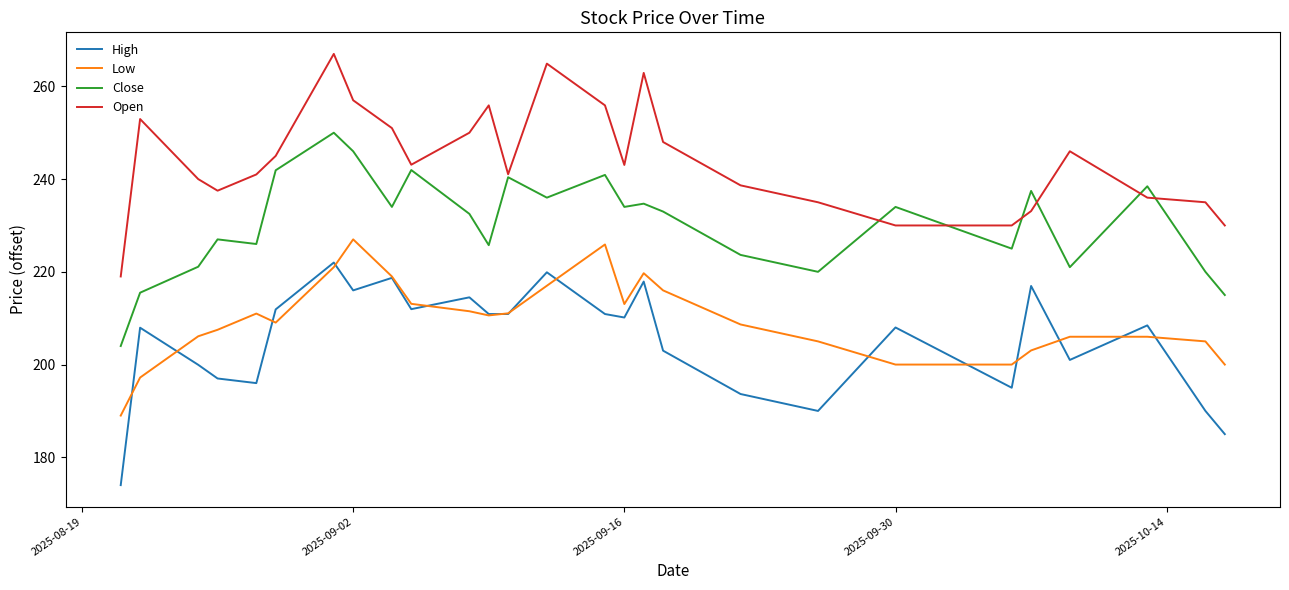

Which series has the largest total across all categories?

Open